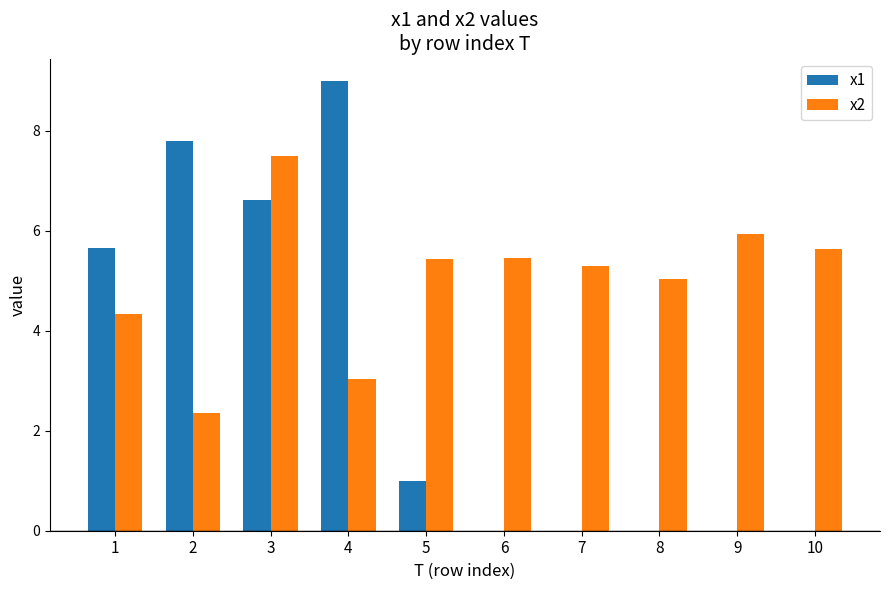

Which series has the largest total across all categories?

x2